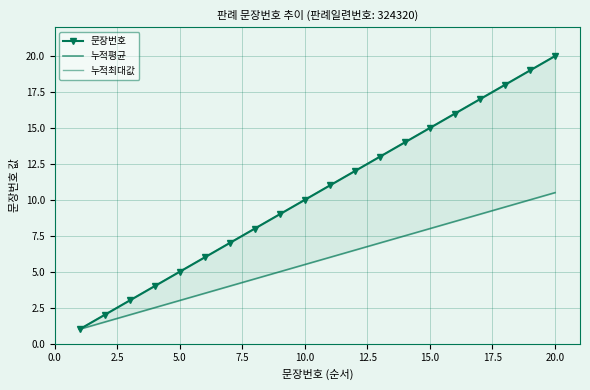

What are all the series names shown in the legend?

문장번호, 누적평균, 누적최대값